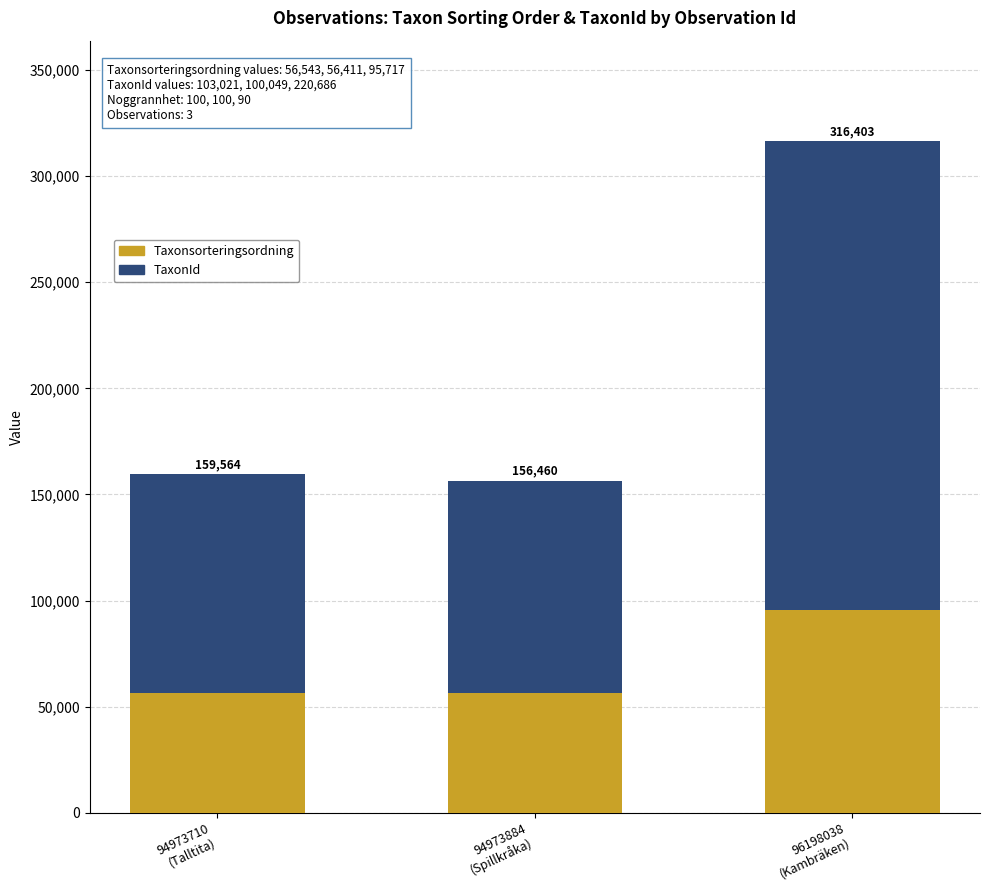

What are all the series names shown in the legend?

Taxonsorteringsordning, TaxonId